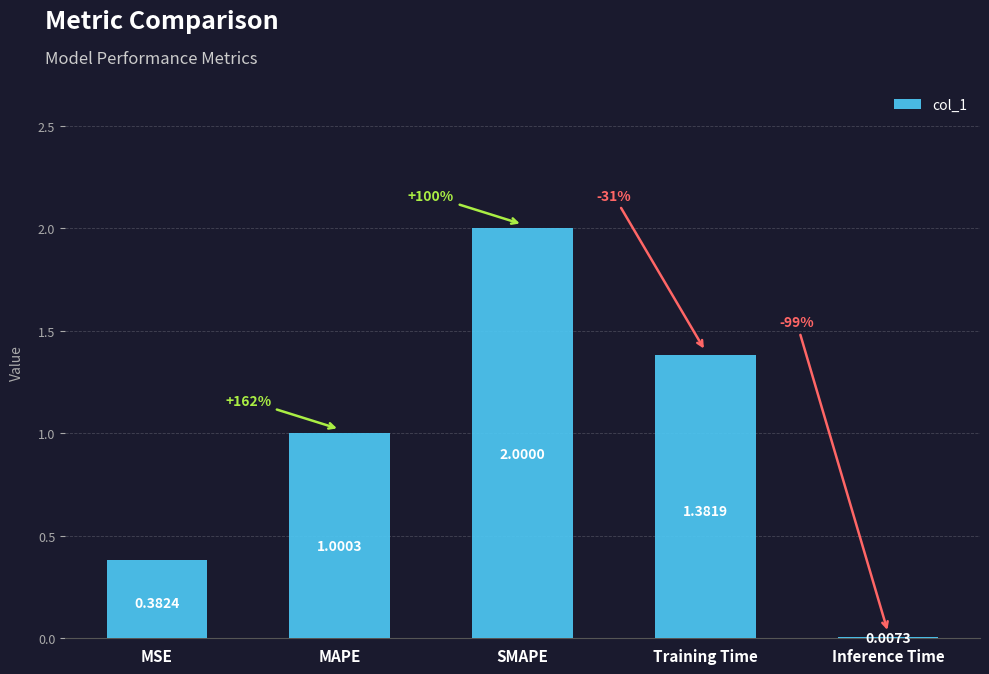

Between Training Time and MAPE, which is larger?

Training Time